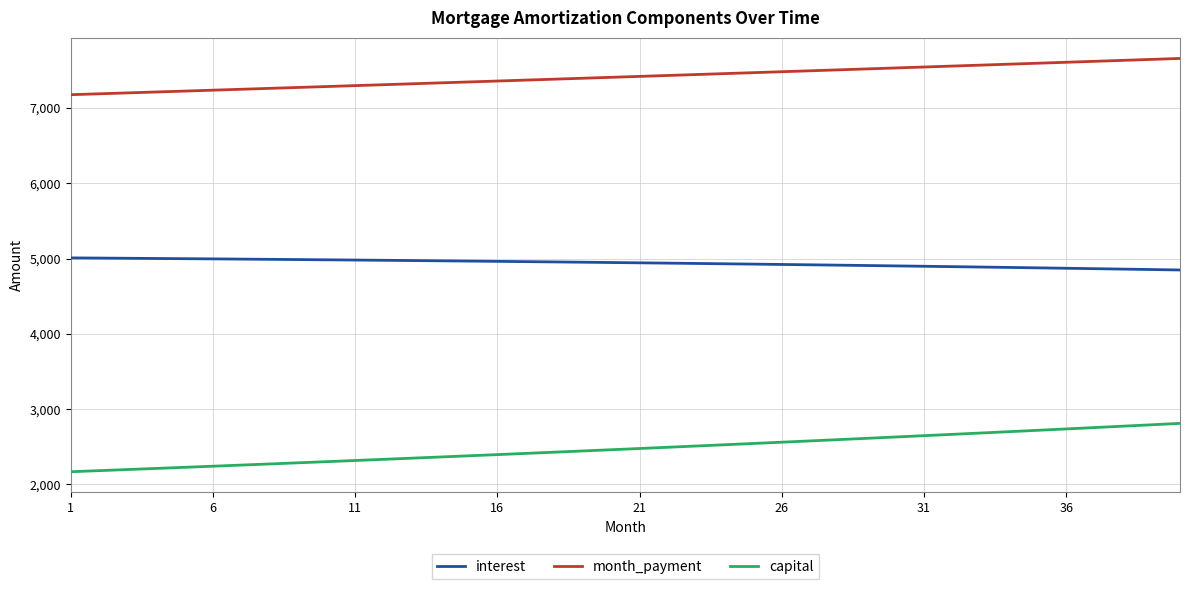

True or false: interest and month_payment cross at least once.

False